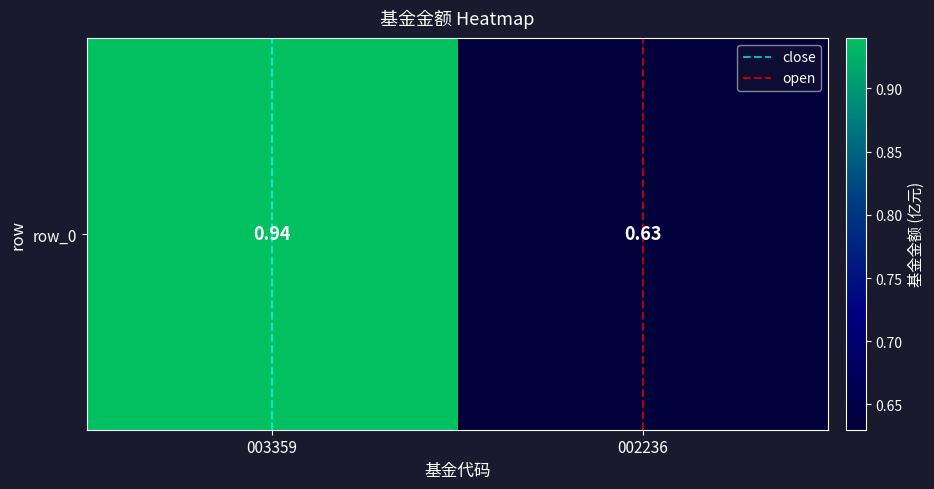

The value of row_0 at 003359 is 0.6. True or false?

False